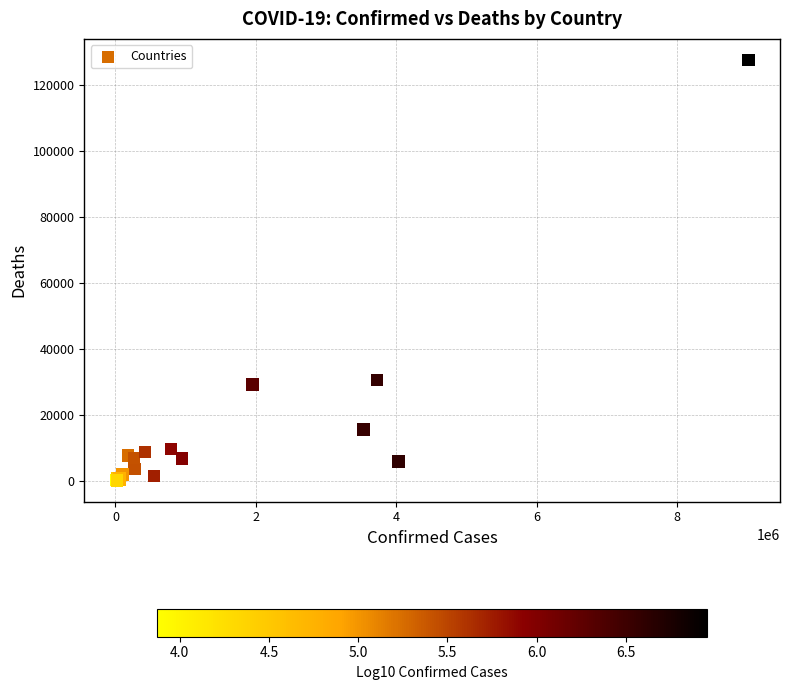

What Y value in the scatter plot is closest to 63842?

30575